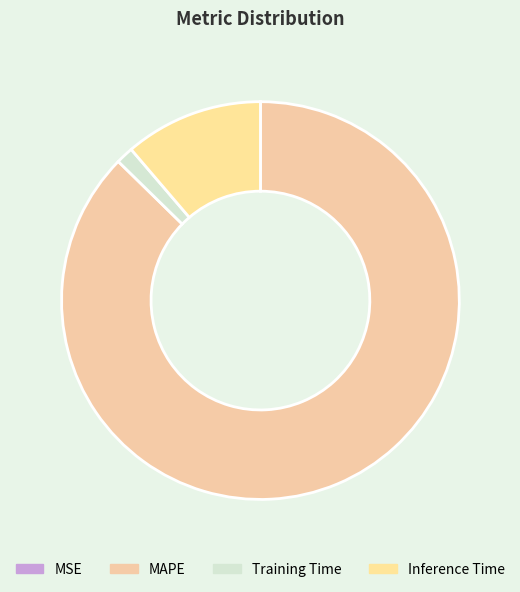

Does MSE account for over 50% of the chart?

No